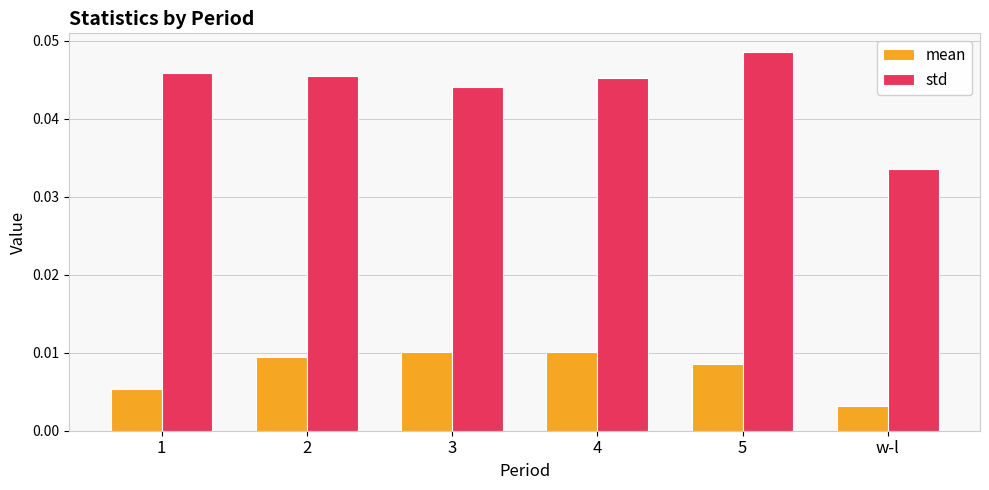

Count the mean values in the range 0 to 1.

6